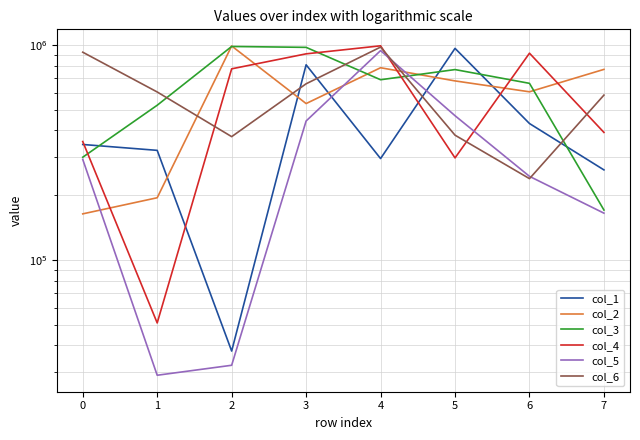

Does the chart have visible grid lines?

Yes